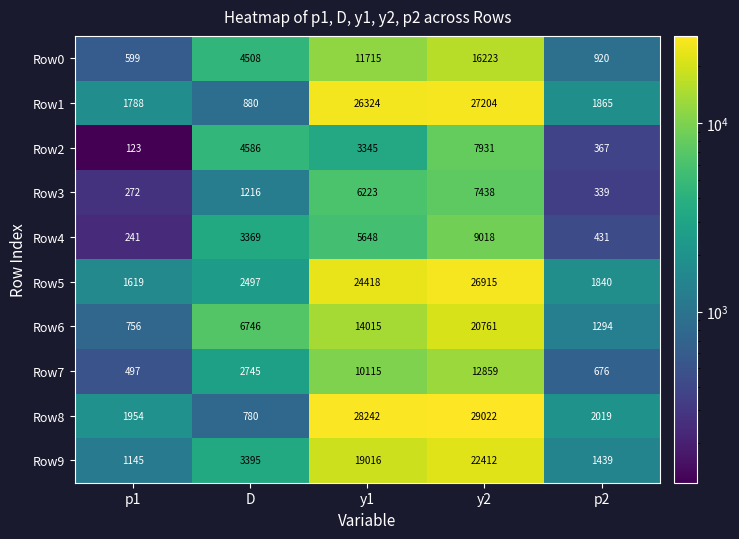

Rank the series by their maximum value, from highest to lowest.

Row8, Row1, Row5, Row9, Row6, Row0, Row7, Row4, Row2, Row3